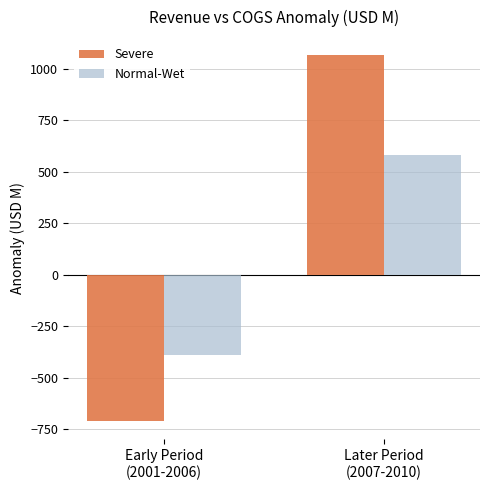

Reading left to right, transcribe all the data shown in this chart.

Severe: Early Period
(2001-2006)=-710.3	Later Period
(2007-2010)=1065.4
Normal-Wet: Early Period
(2001-2006)=-388.5	Later Period
(2007-2010)=582.7